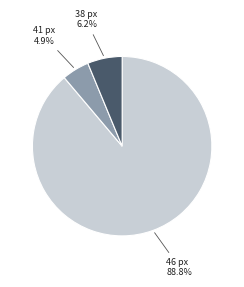

Approximately how many times larger is the value at 38 px compared to 41 px?

1.3